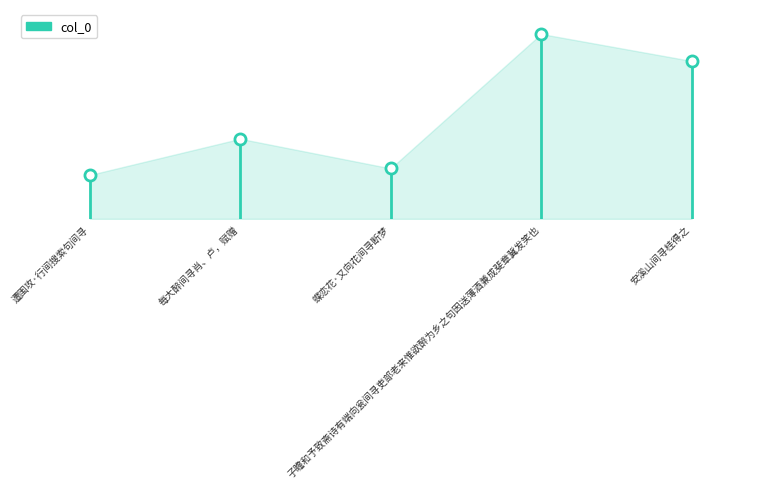

Reading left to right, list all the values displayed in this chart.

251003	457966	288569	1057320	902871